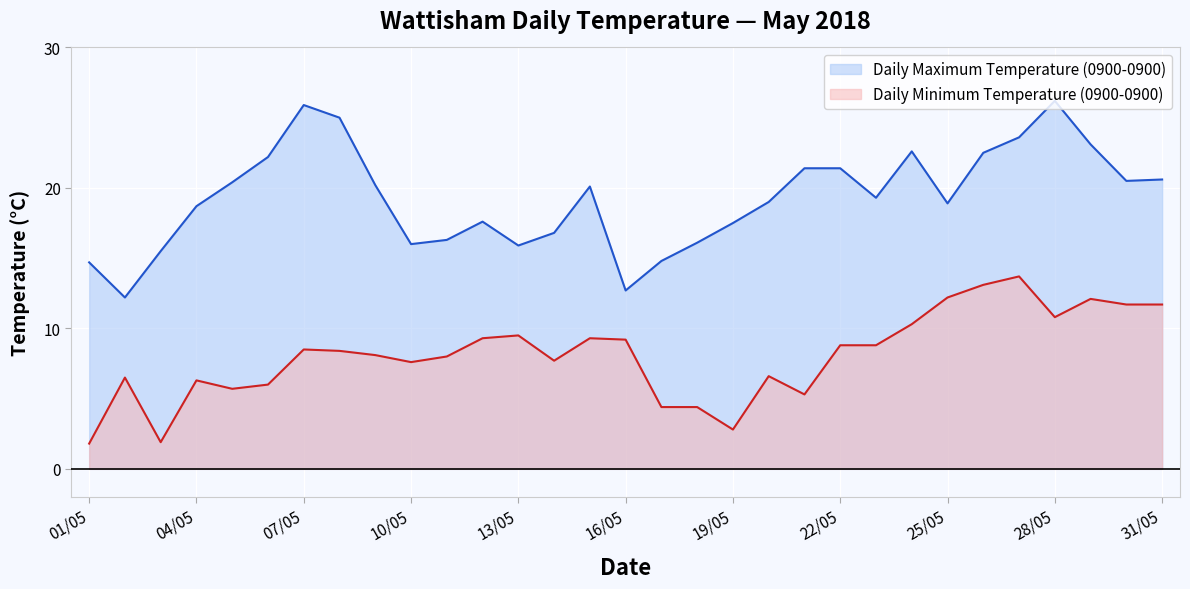

What is the spread (max minus min) of values at 02/05?

5.7